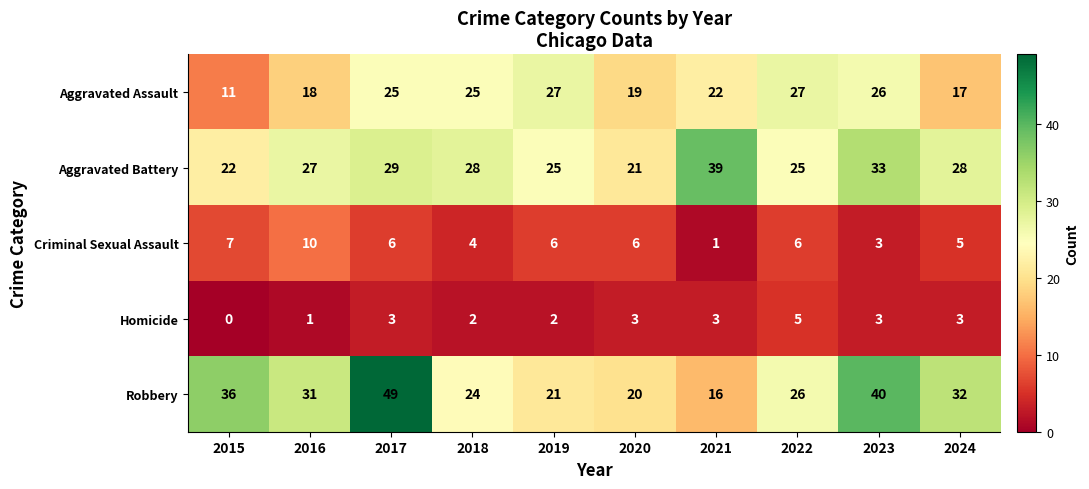

Which series has the widest spread of values?

Robbery